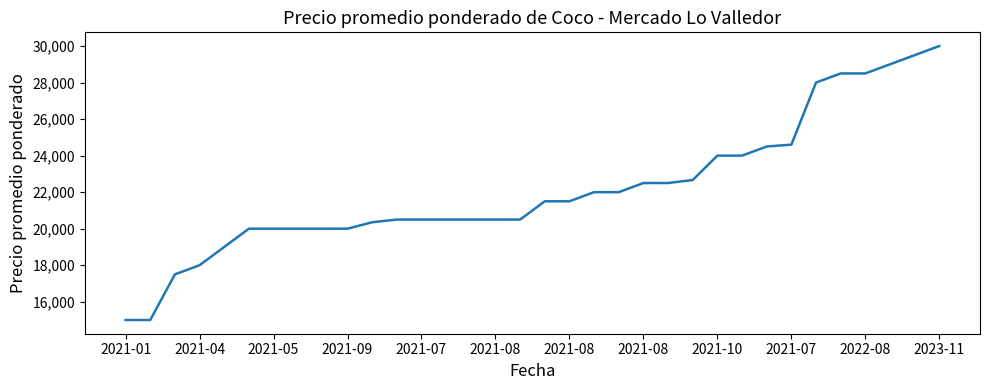

What is the smallest value displayed?

15000